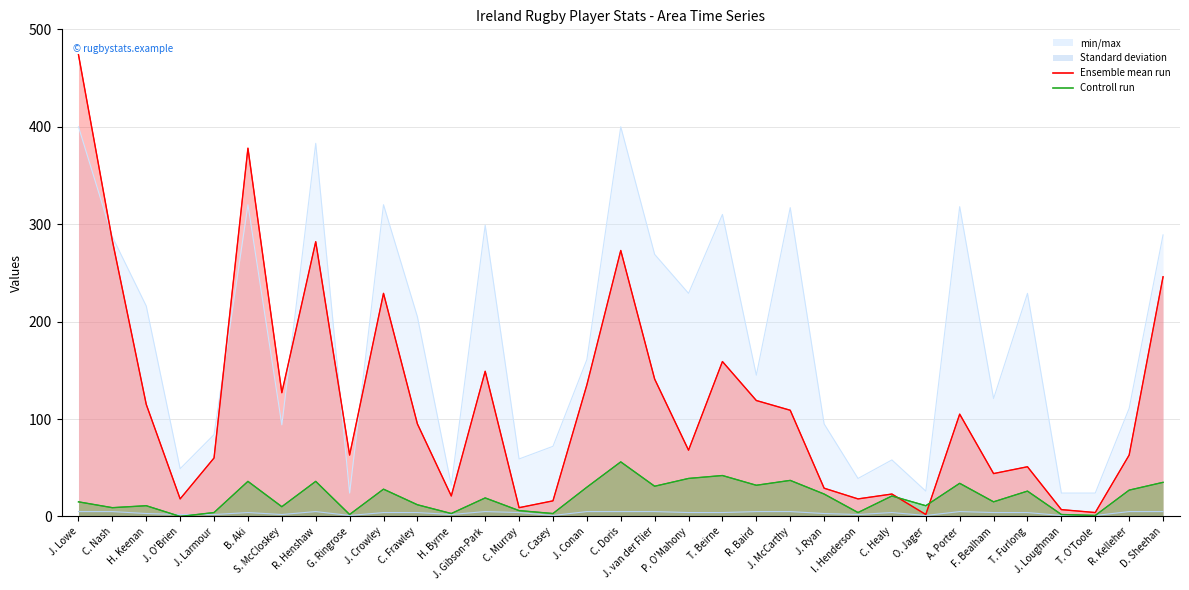

True or false: Metres carried has more than 1 points higher than both neighbors.

True